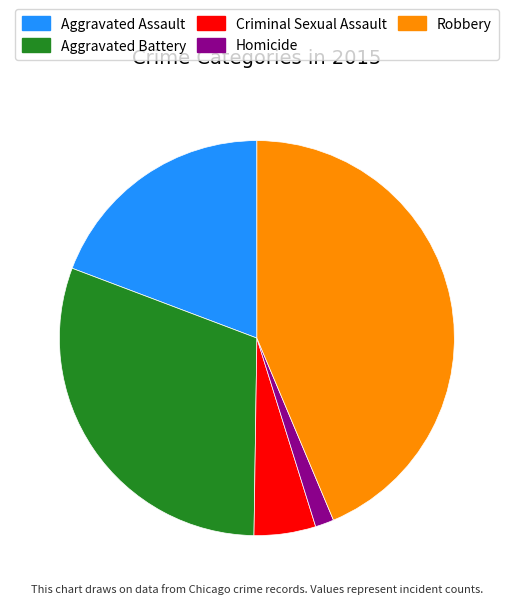

Does Robbery represent more than half of the total?

No